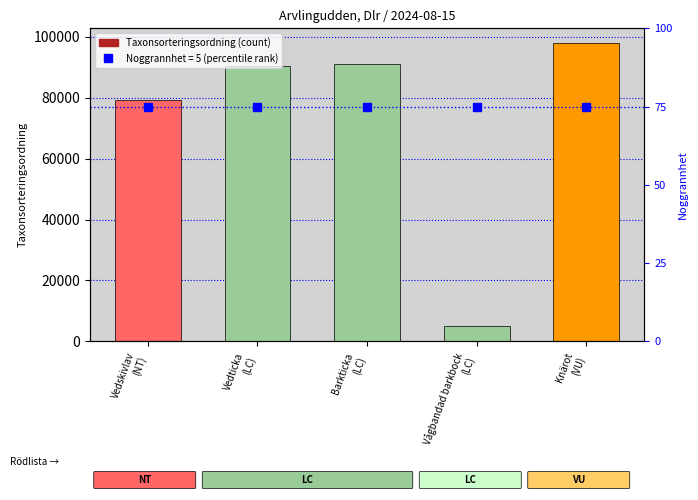

True or false: Noggrannhet (percentile) has a value of 75 at Knärot
(VU).

True